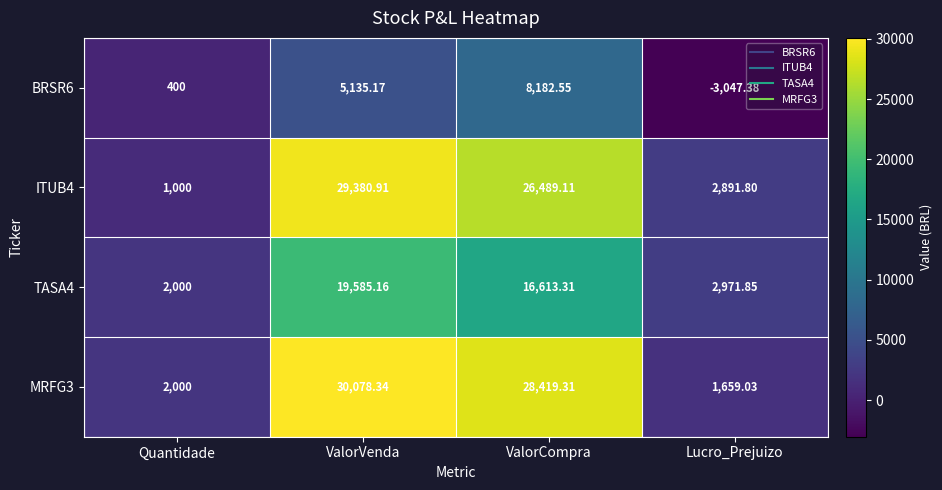

Which series has the largest range (max minus min)?

MRFG3